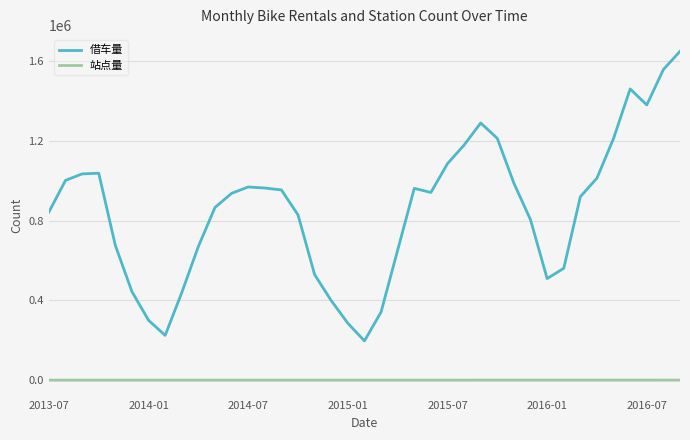

What is the difference between the maximum and minimum values in the 借车量 series?

1451926